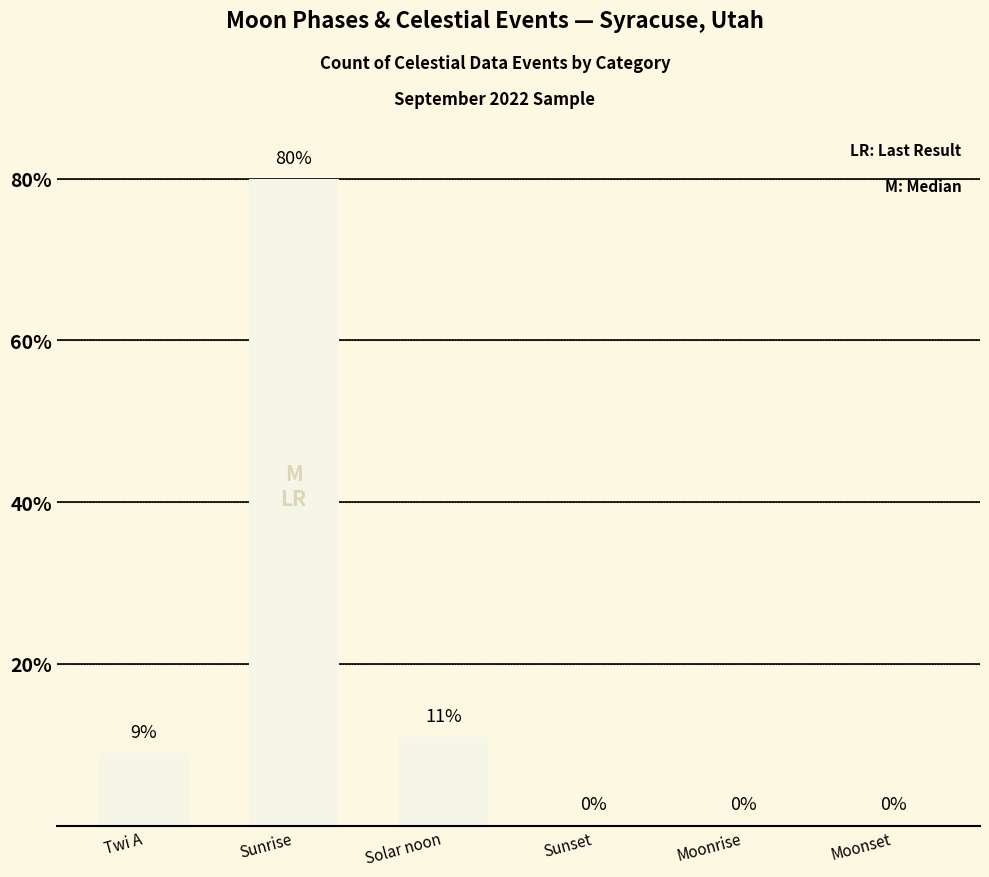

What is the average value?

17